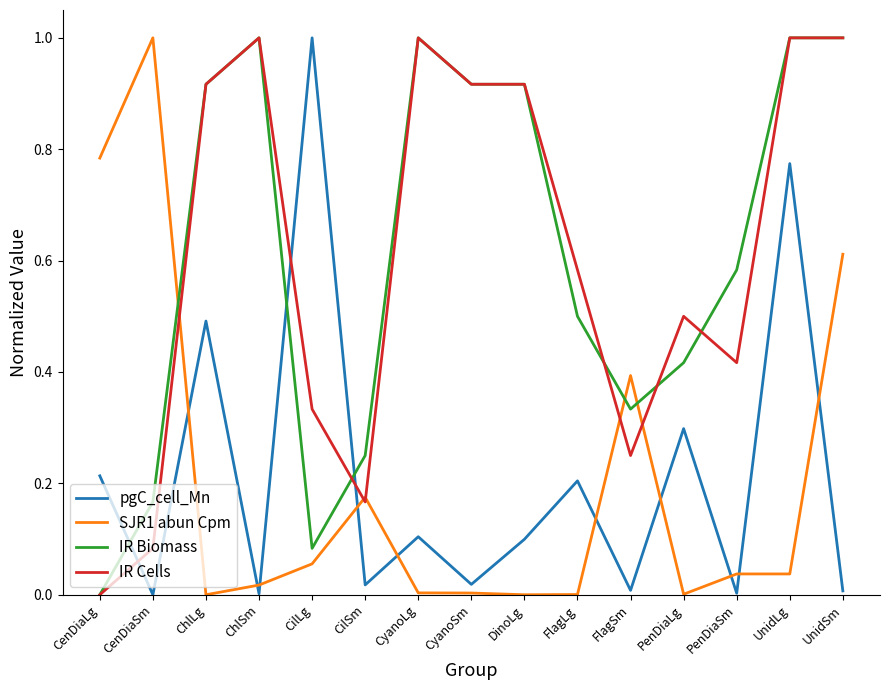

How many values in the IR Biomass series exceed 0?

14